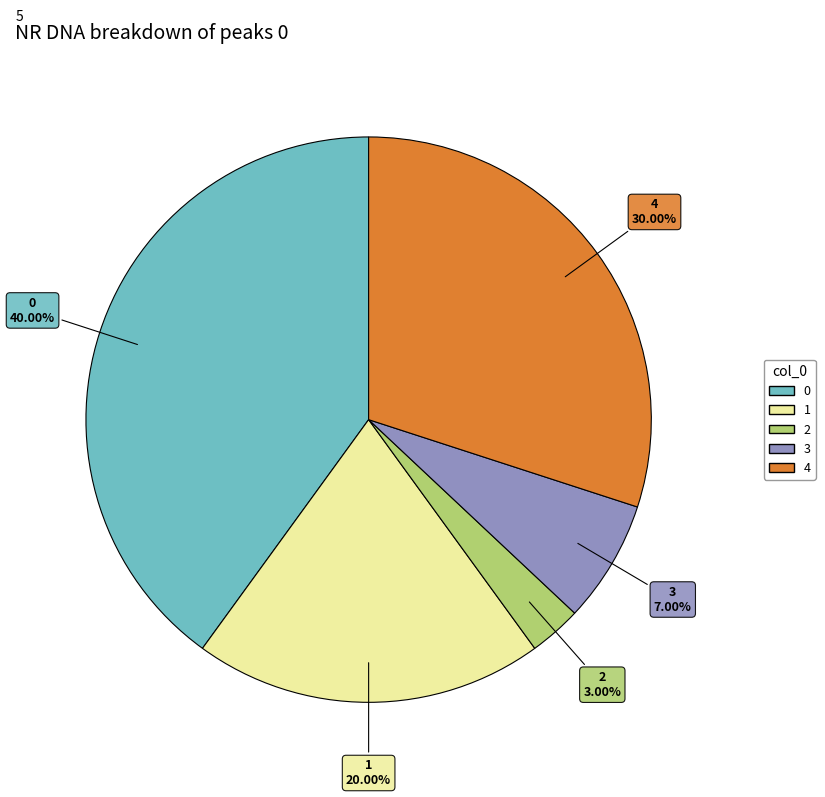

To the nearest percent, what is the difference between the largest and smallest slice percentages?

37%